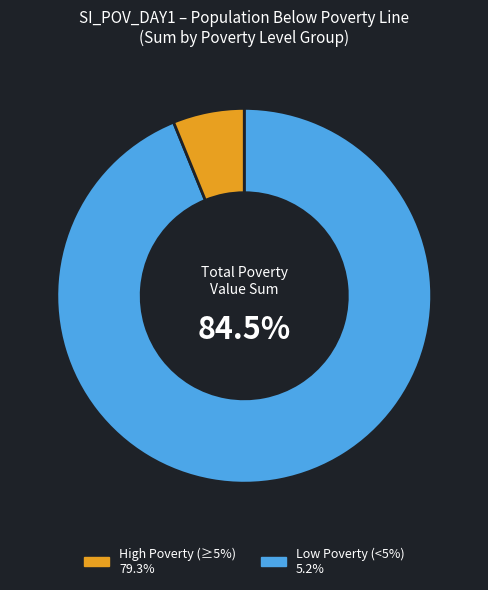

Is Mauritania the majority of the pie?

No